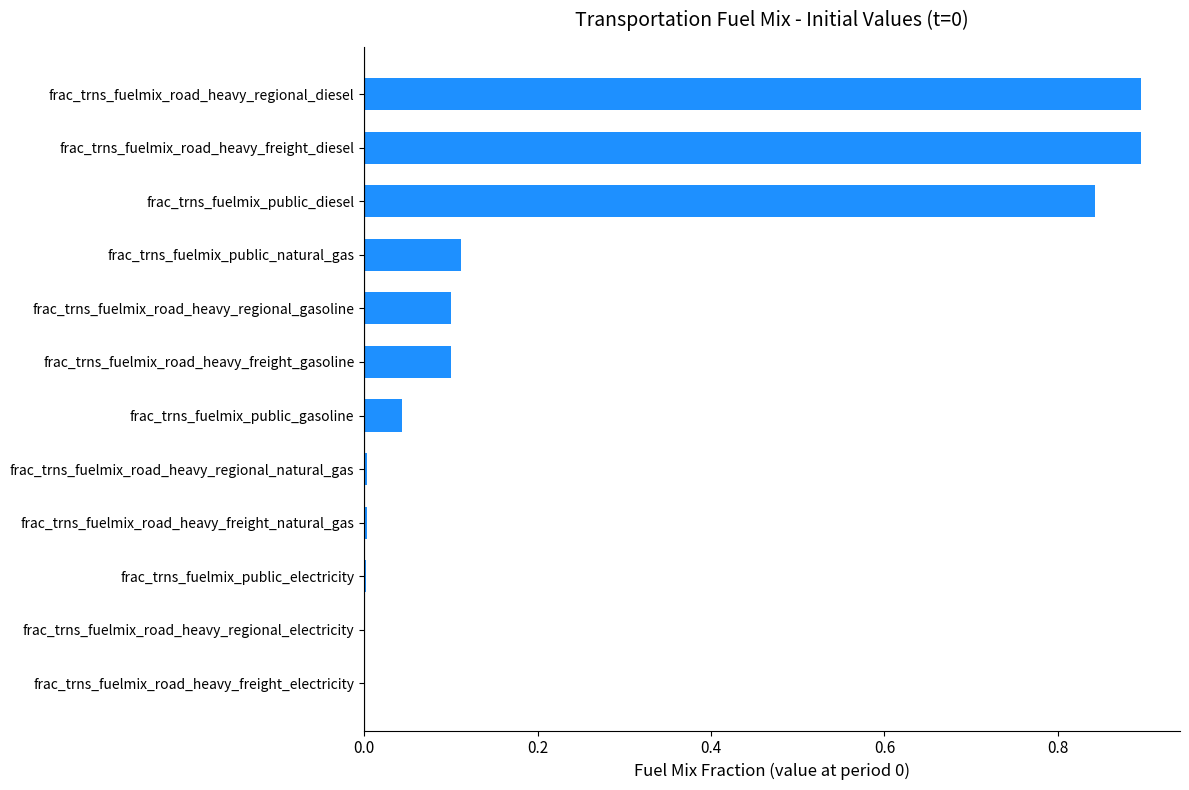

What is the sum of all values?

3.0